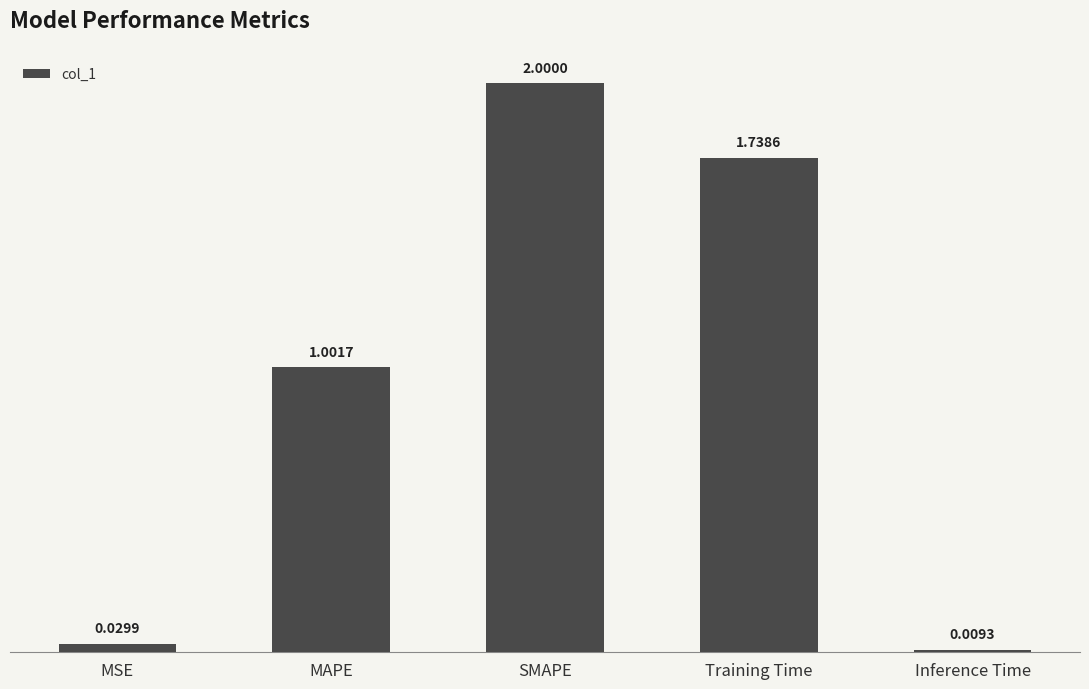

What is the difference between the values at SMAPE and MSE?

2.0